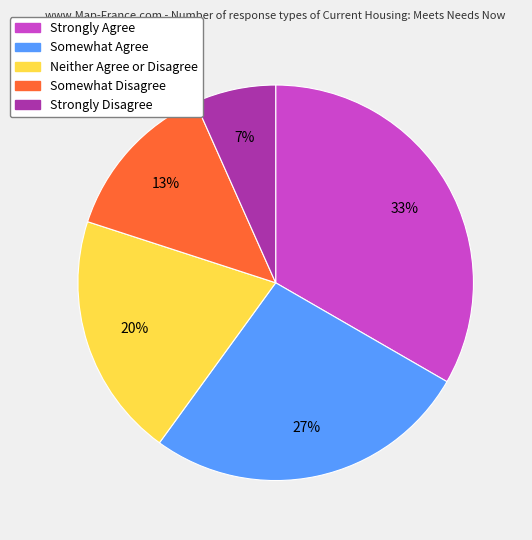

To the nearest percent, what portion does Strongly Disagree represent?

7%